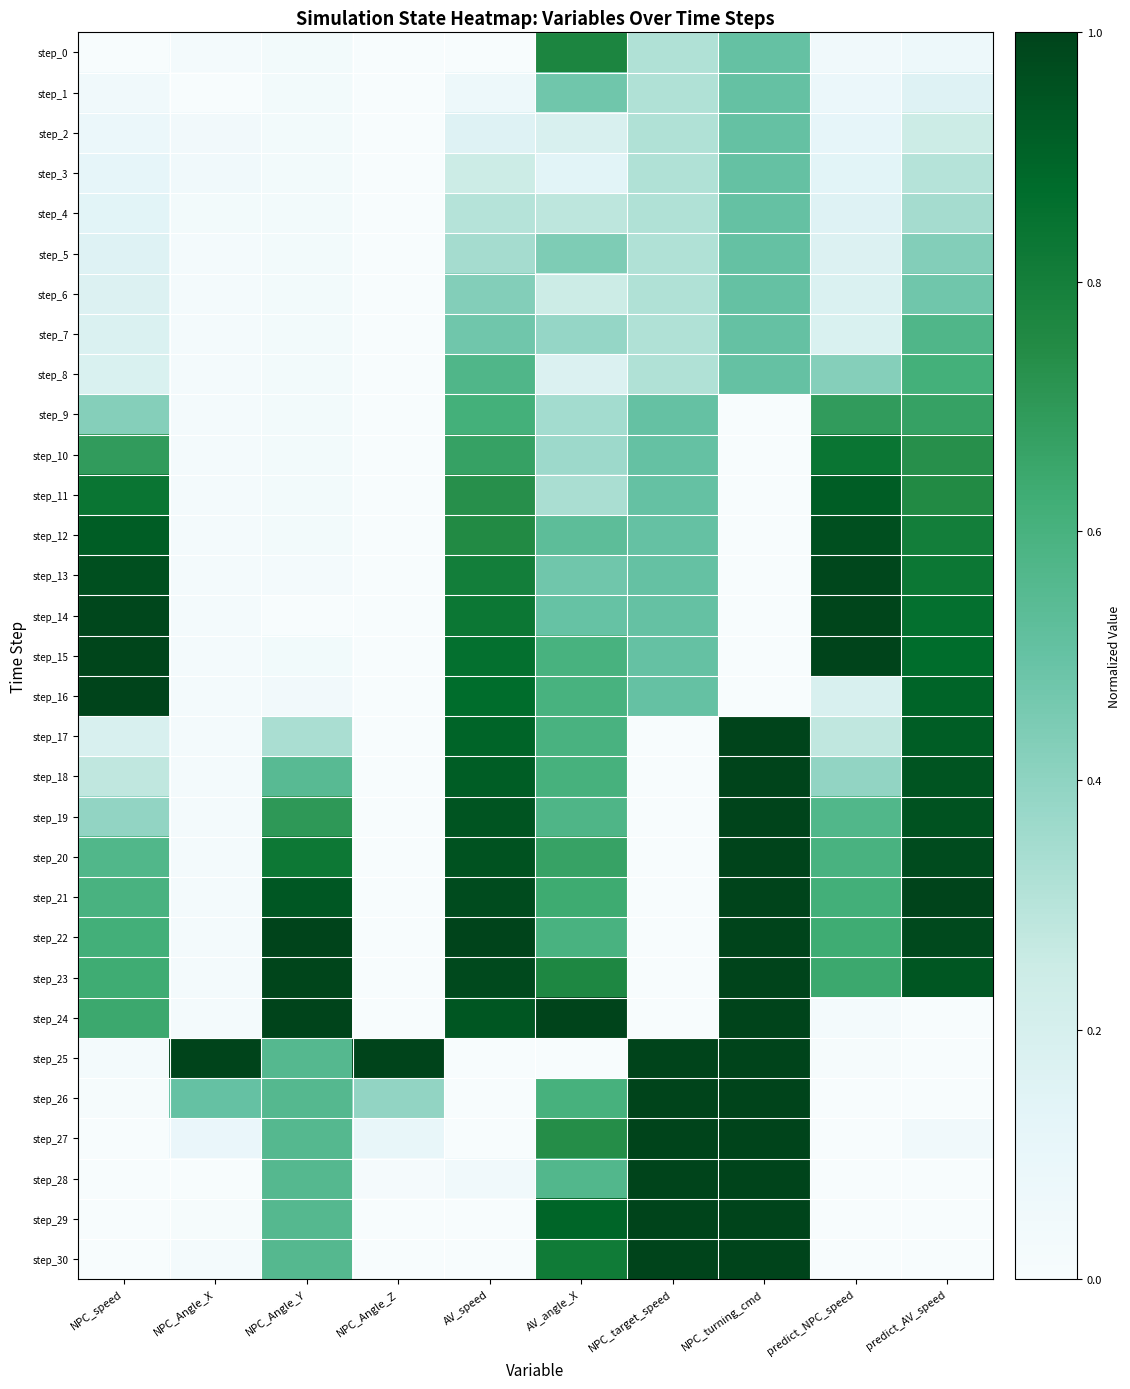

What is the total value across all series at AV_speed?

16.4